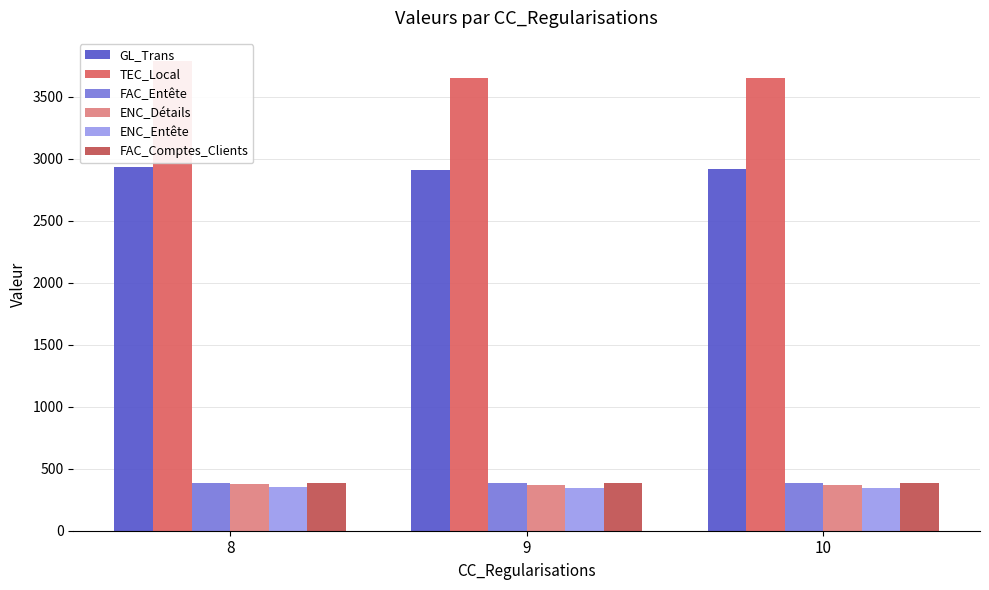

Which series has the largest total across all categories?

TEC_Local